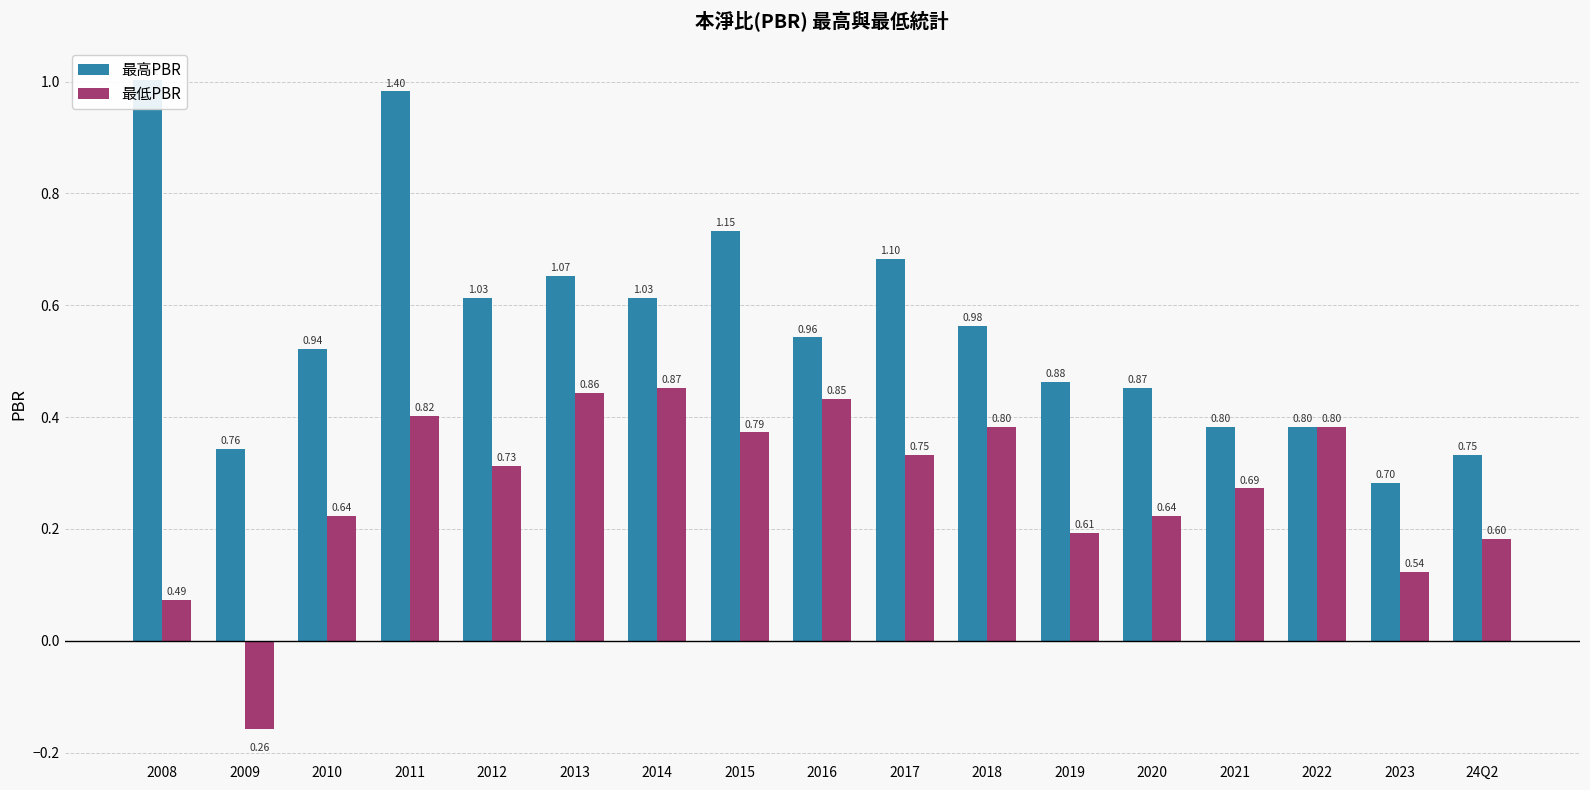

List the labels in order of 最低PBR value, smallest first.

2009, 2008, 2023, 24Q2, 2019, 2010, 2020, 2021, 2012, 2017, 2015, 2018, 2022, 2011, 2016, 2013, 2014